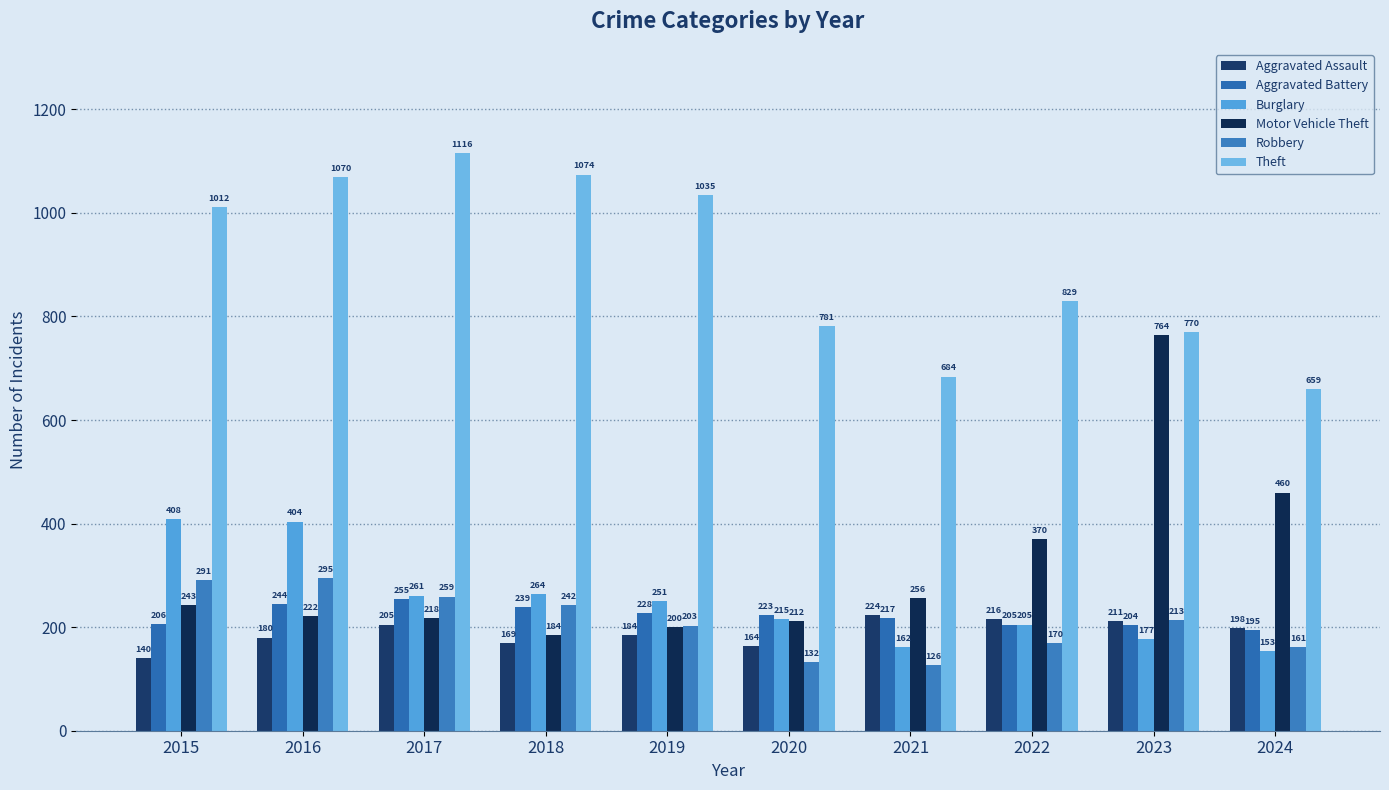

How many categories are shown in the chart?

10